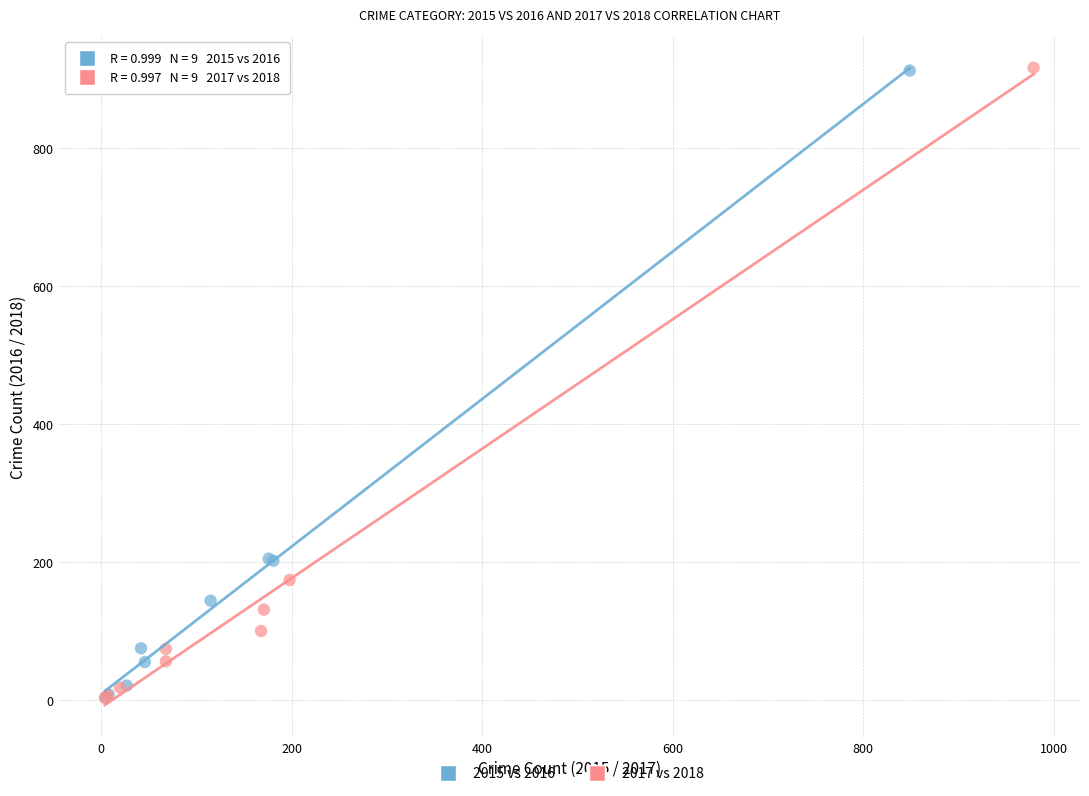

Which series has the widest spread of Y values?

2017 vs 2018